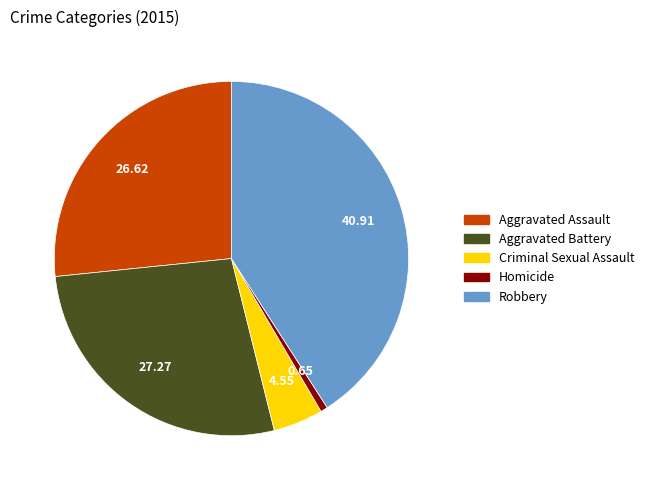

How many slices are in this pie chart?

5